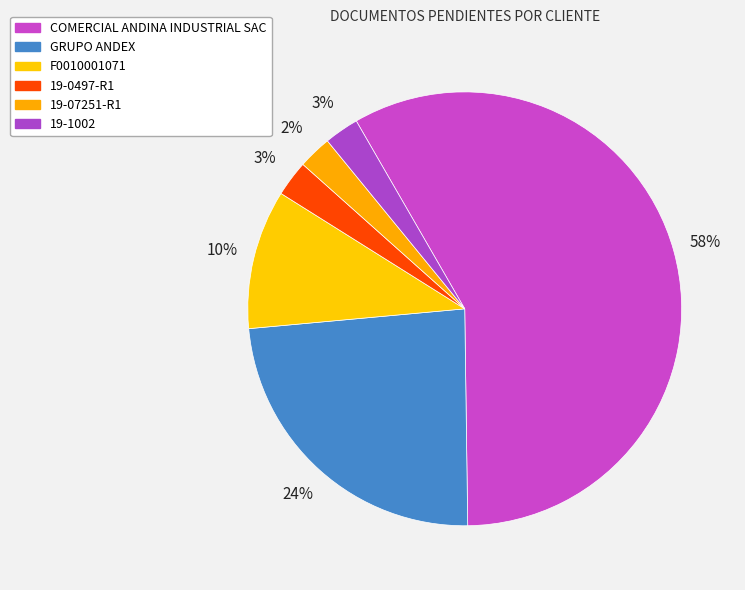

Which slice represents more than half of the pie?

COMERCIAL ANDINA INDUSTRIAL SAC